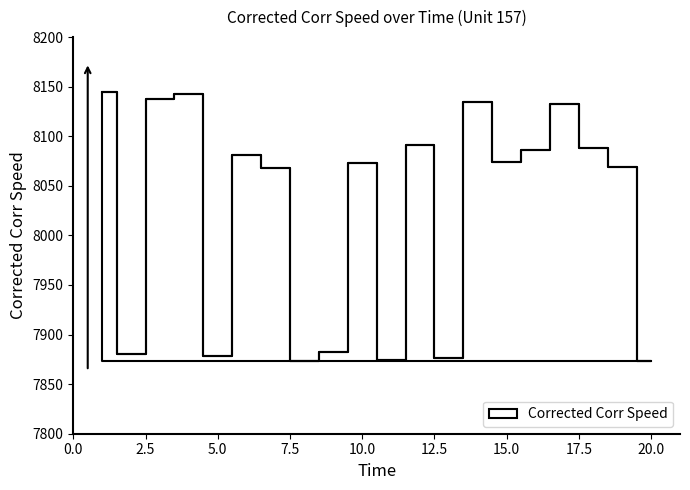

True or false: there are more than 1 points higher than both neighbors.

True